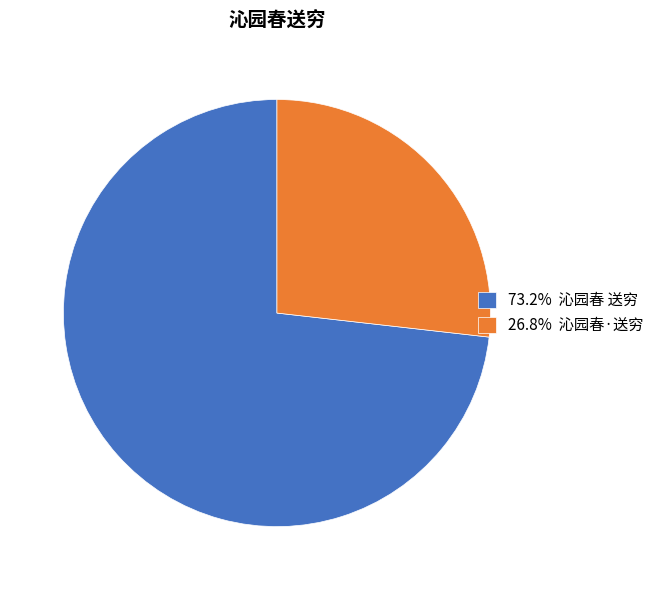

Do 26.8% 沁园春·送穷 and 73.2% 沁园春 送穷 together represent more than half of the pie?

Yes